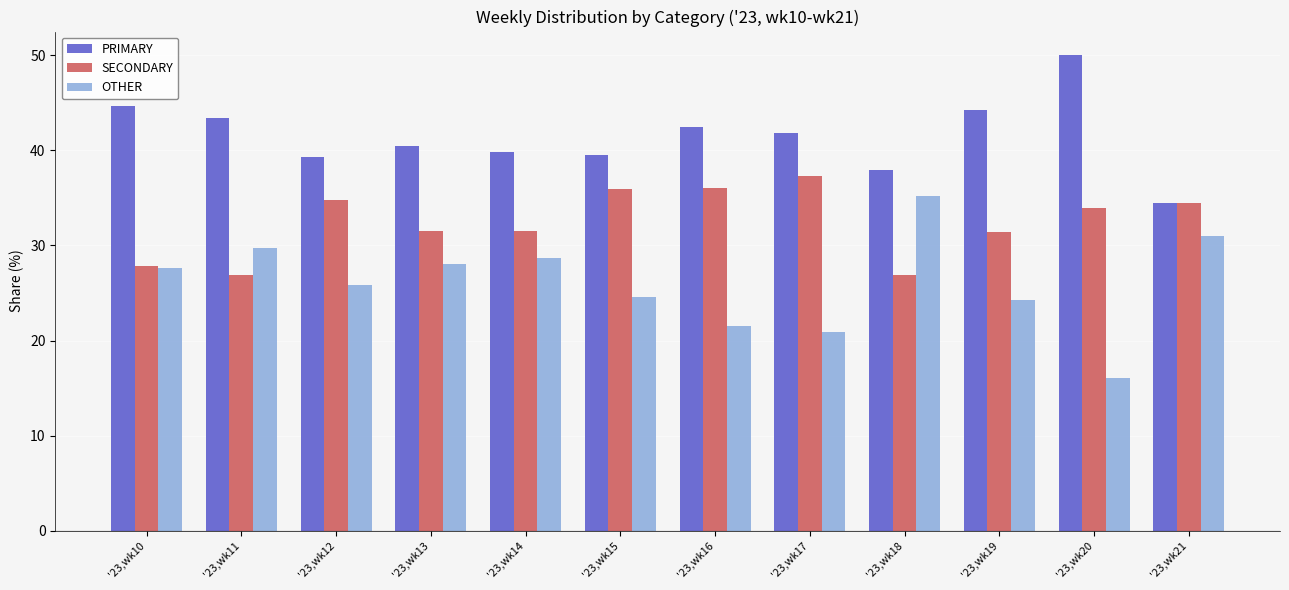

Is it true that PRIMARY equals 42.5 at '23,wk16?

True